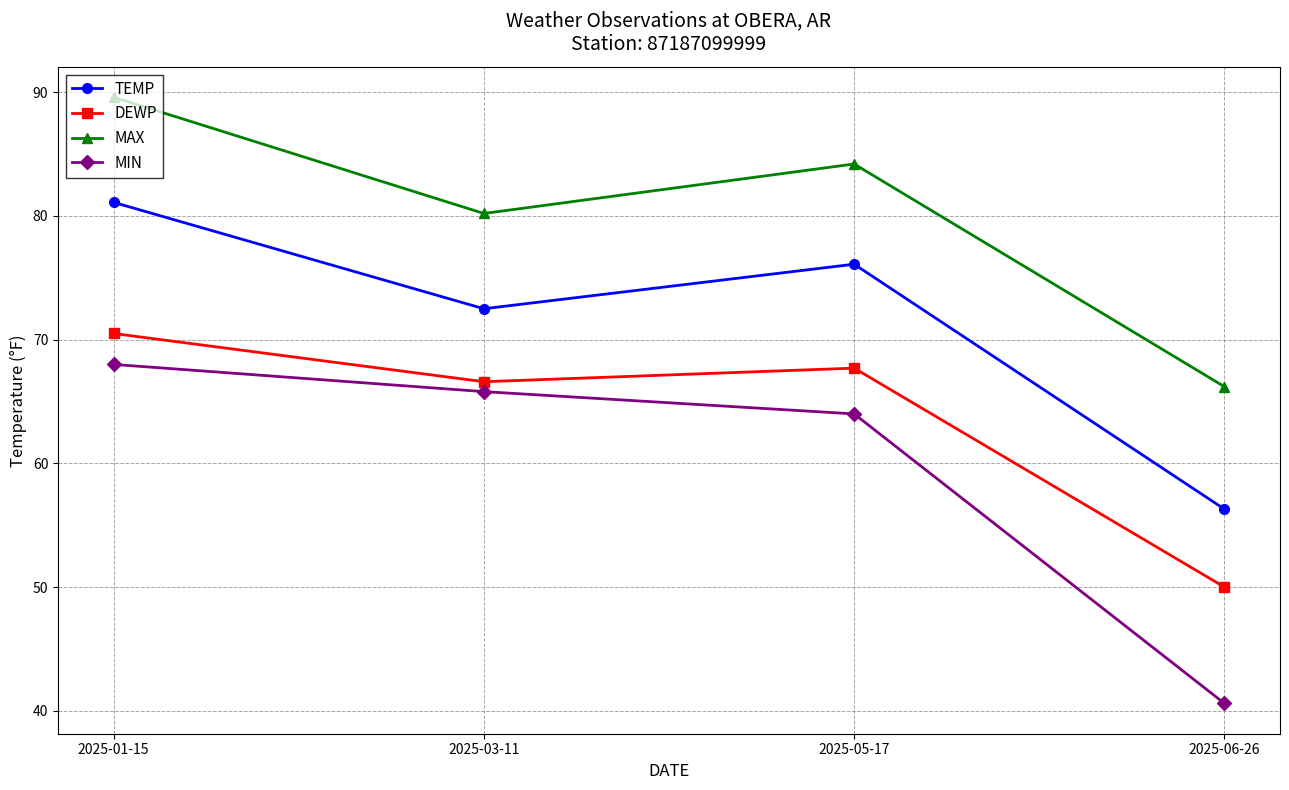

Between 2025-01-15 and 2025-03-11, which series saw the biggest shift?

MAX